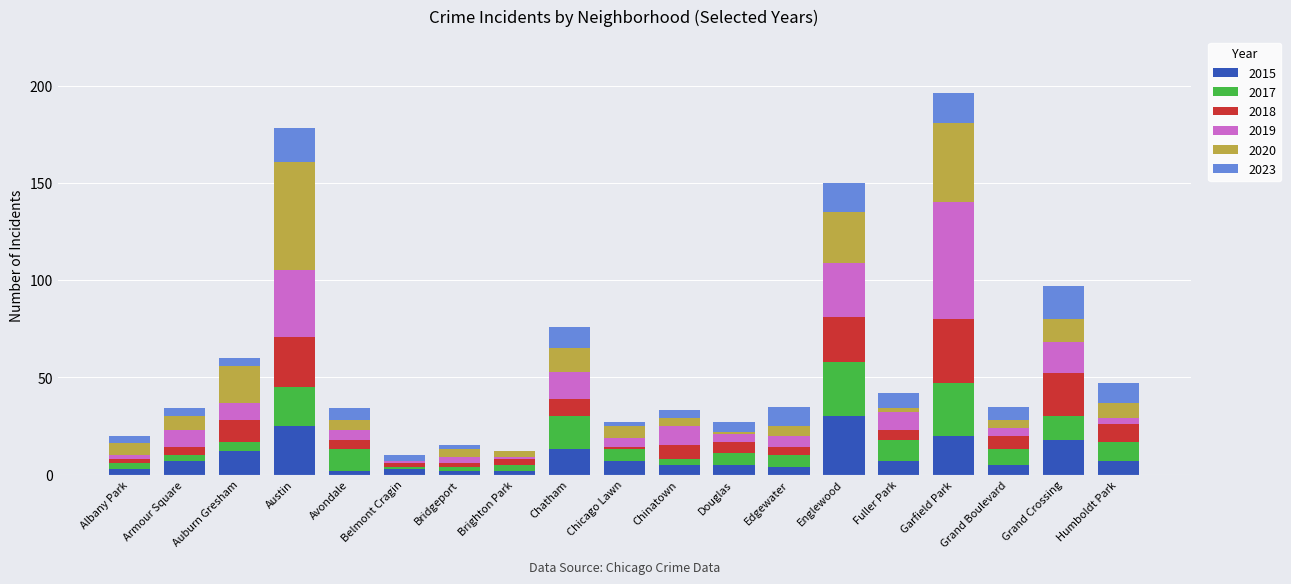

What is the highest value of the 2015 series?

30